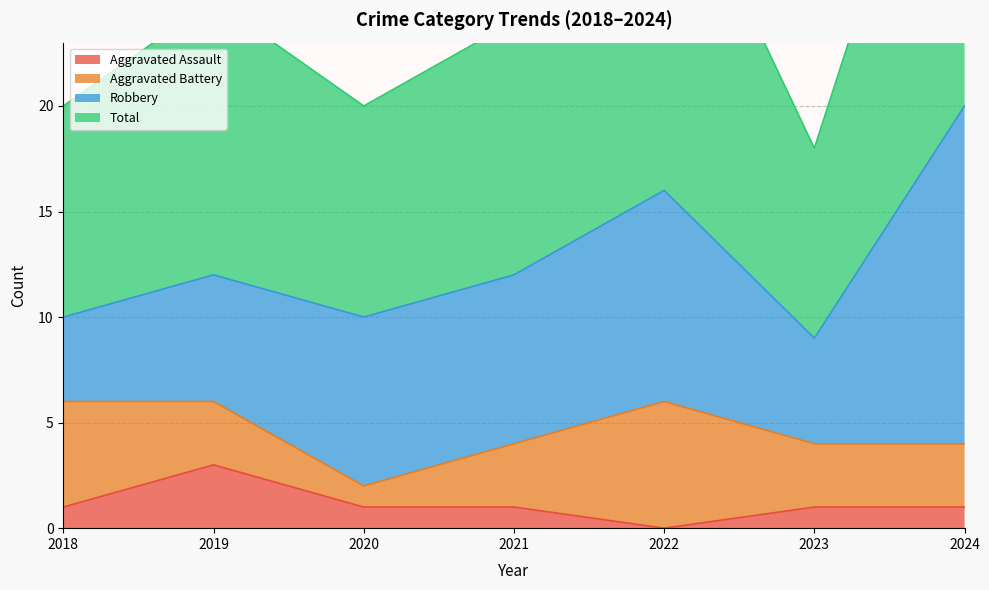

Which series has the largest total across all categories?

Total